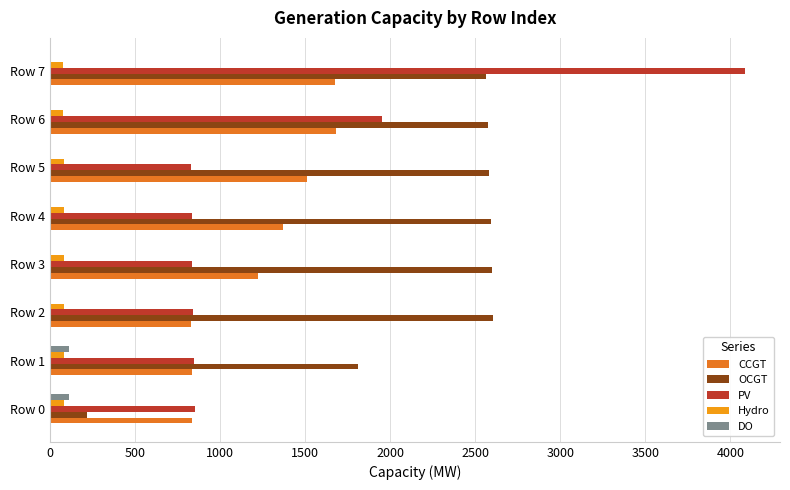

What is the average value of the PV series?

1384